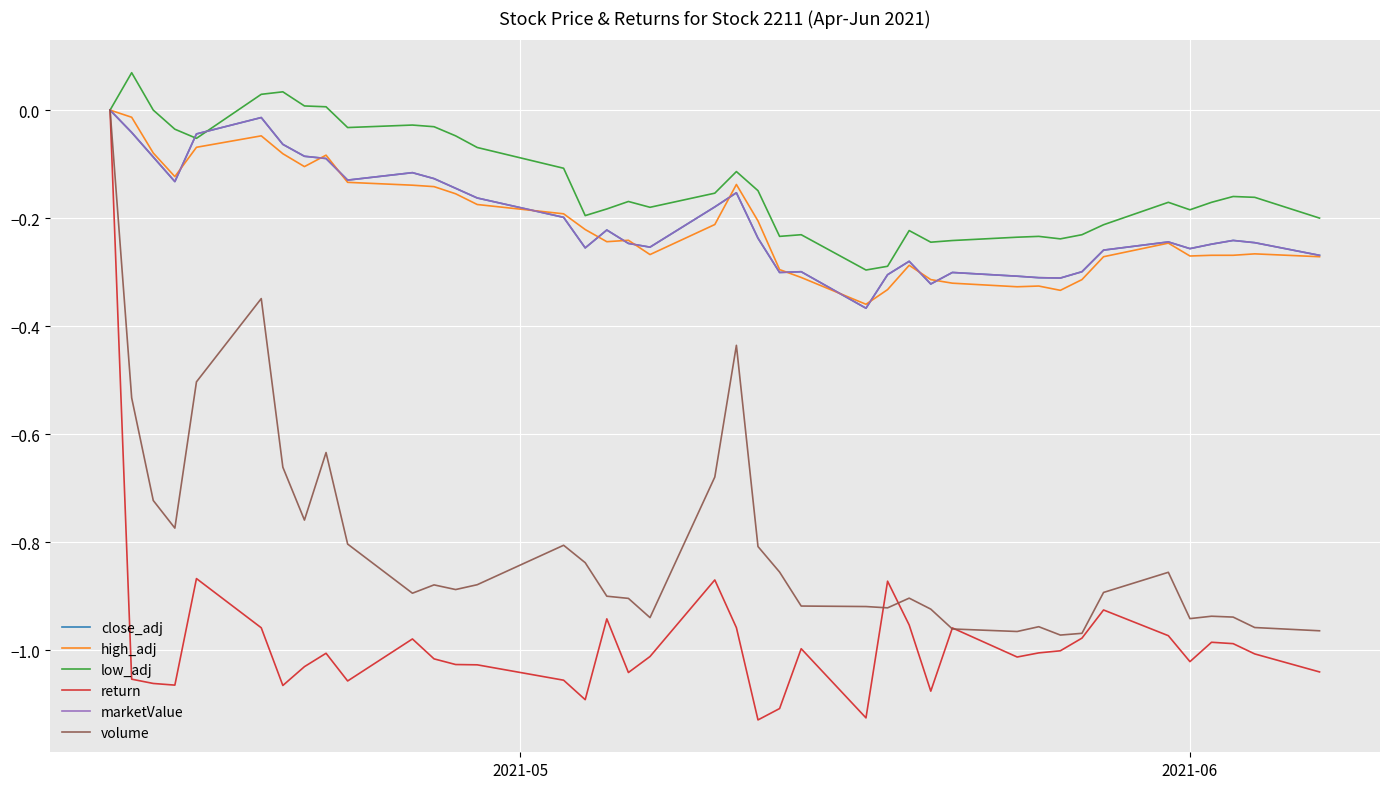

How many values in return are below zero?

39